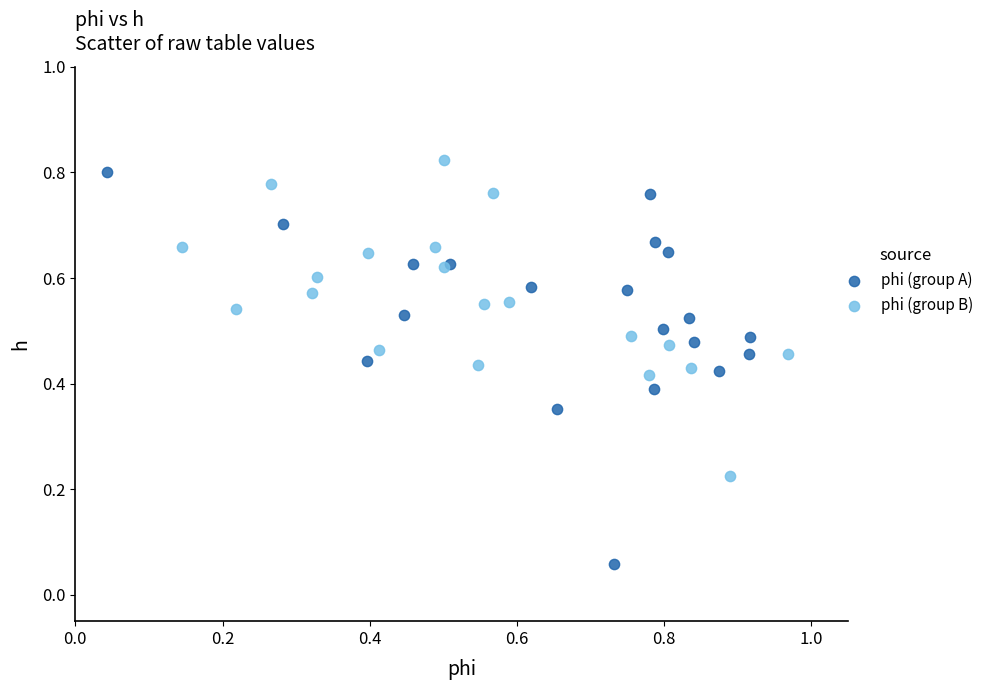

Which series reaches the minimum Y coordinate?

phi (group A)